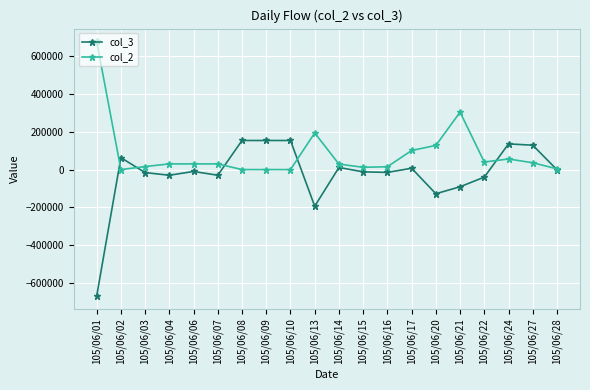

What is the difference between the second highest and second lowest values in the col_2 series?

304000